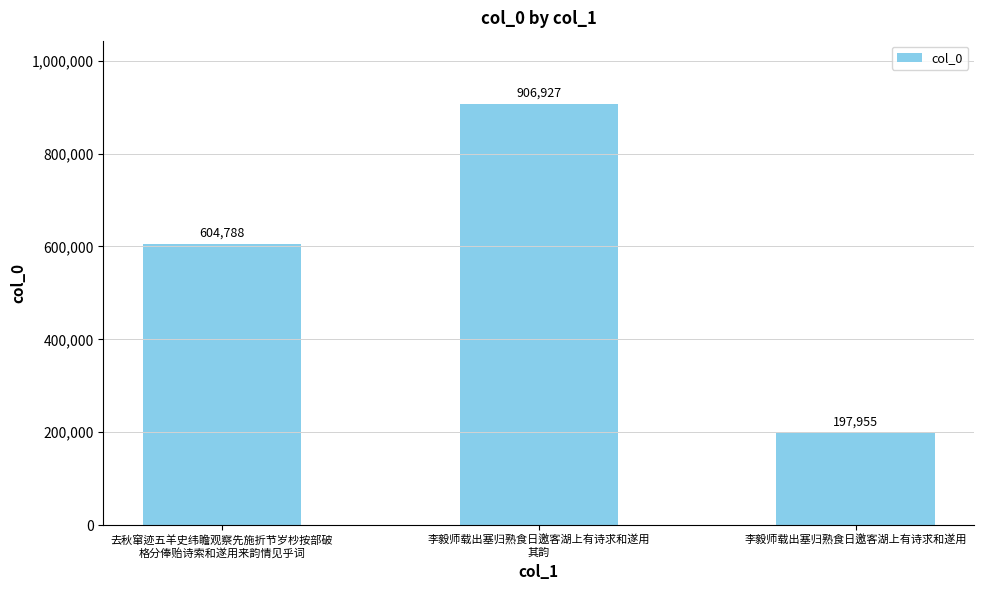

What is the label of the 2nd bar from the right?

李毅师载出塞归熟食日邀客湖上有诗求和遂用
其韵